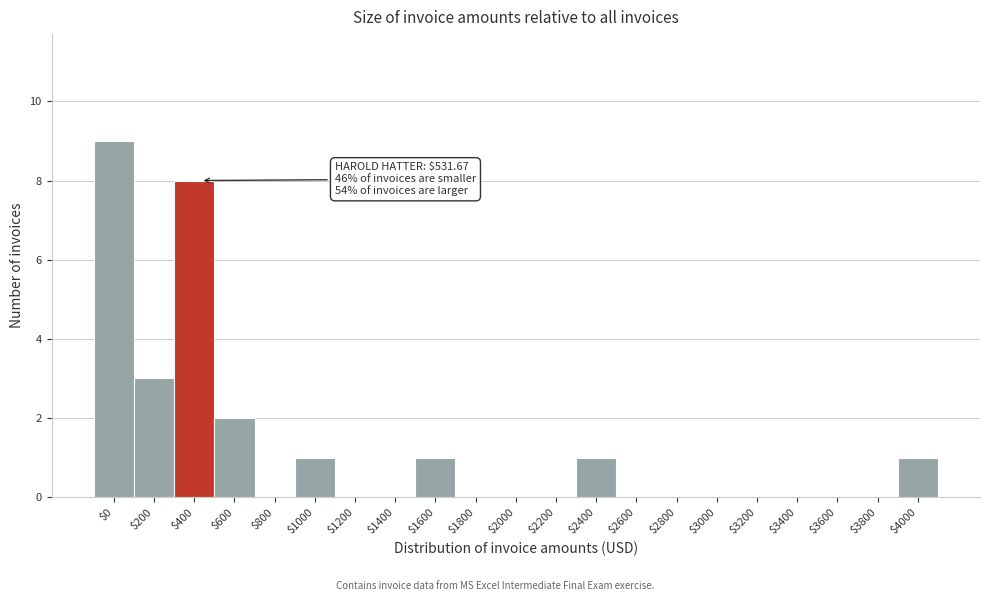

Where is the data nearest to the value 4?

$200